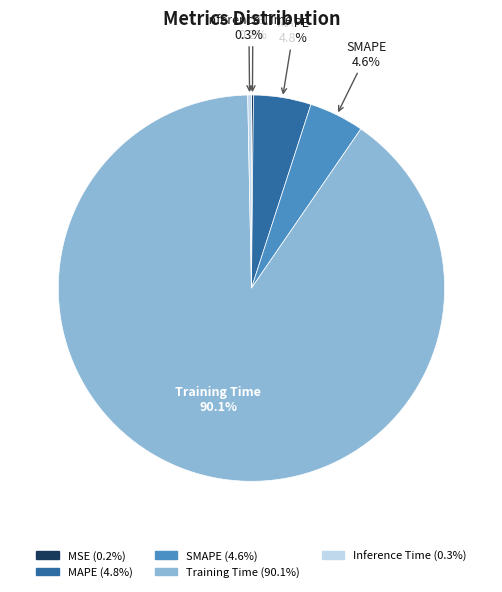

What is the majority slice?

Training Time